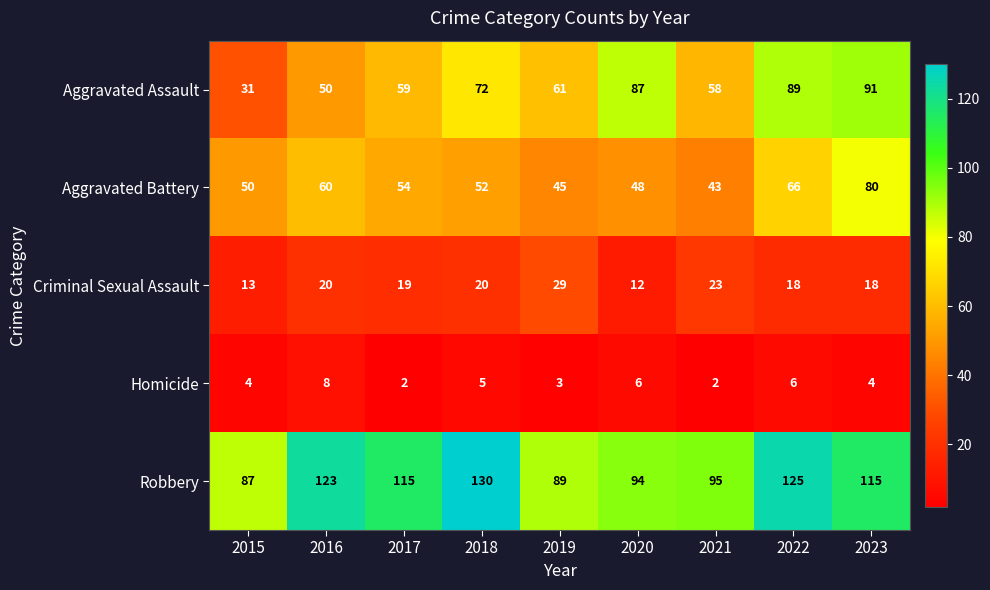

What is the maximum value shown in the chart?

130